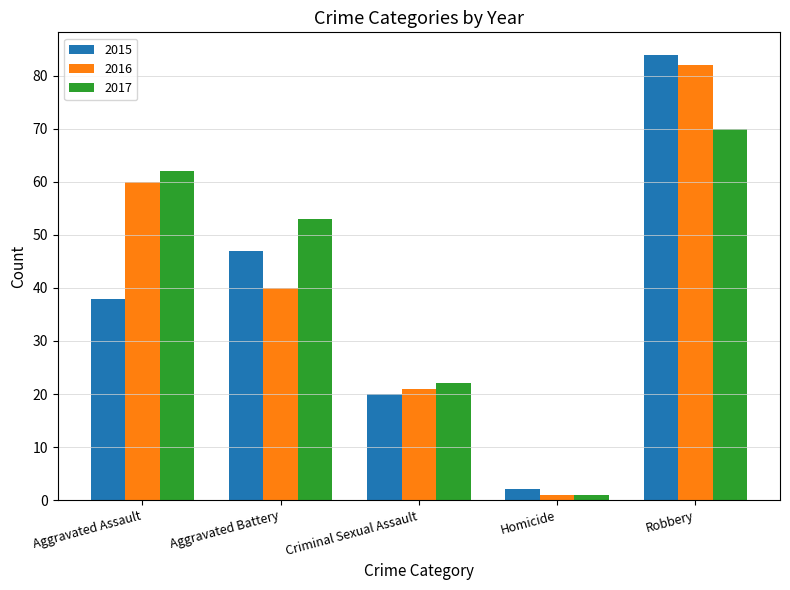

Which series has the largest total across all categories?

2017